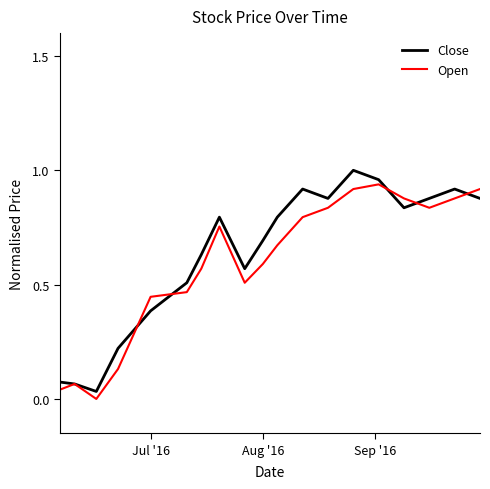

True or false: Close and Open intersect in this chart.

True